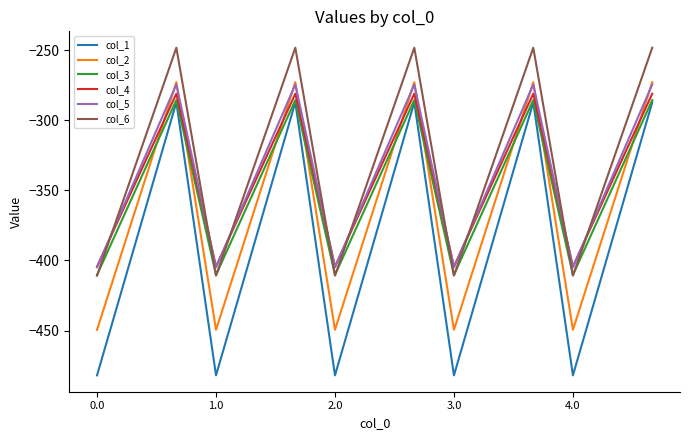

Reading left to right, extract all data points from this chart.

col_1: -482.0	-384.6	-287.1	-482.0	-384.6	-287.1	-482.0	-384.6	-287.1	-482.0	-384.6	-287.1	-482.0	-384.6	-287.1
col_2: -449.5	-361.1	-272.7	-449.5	-361.1	-272.7	-449.5	-361.1	-272.7	-449.5	-361.1	-272.7	-449.5	-361.1	-272.7
col_3: -410.3	-347.9	-285.5	-410.3	-347.9	-285.5	-410.3	-347.9	-285.5	-410.3	-347.9	-285.5	-410.3	-347.9	-285.5
col_4: -404.4	-342.7	-281.0	-404.4	-342.7	-281.0	-404.4	-342.7	-281.0	-404.4	-342.7	-281.0	-404.4	-342.7	-281.0
col_5: -404.9	-339.6	-274.4	-404.9	-339.6	-274.4	-404.9	-339.6	-274.4	-404.9	-339.6	-274.4	-404.9	-339.6	-274.4
col_6: -410.8	-329.5	-248.1	-410.8	-329.5	-248.1	-410.8	-329.5	-248.1	-410.8	-329.5	-248.1	-410.8	-329.5	-248.1